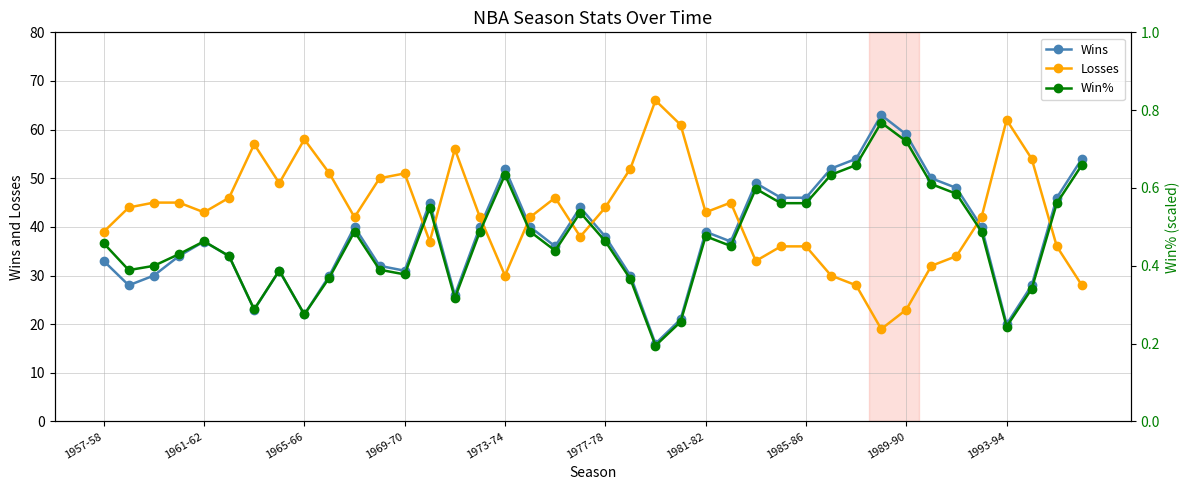

True or false: Wins and Losses cross at least once.

True